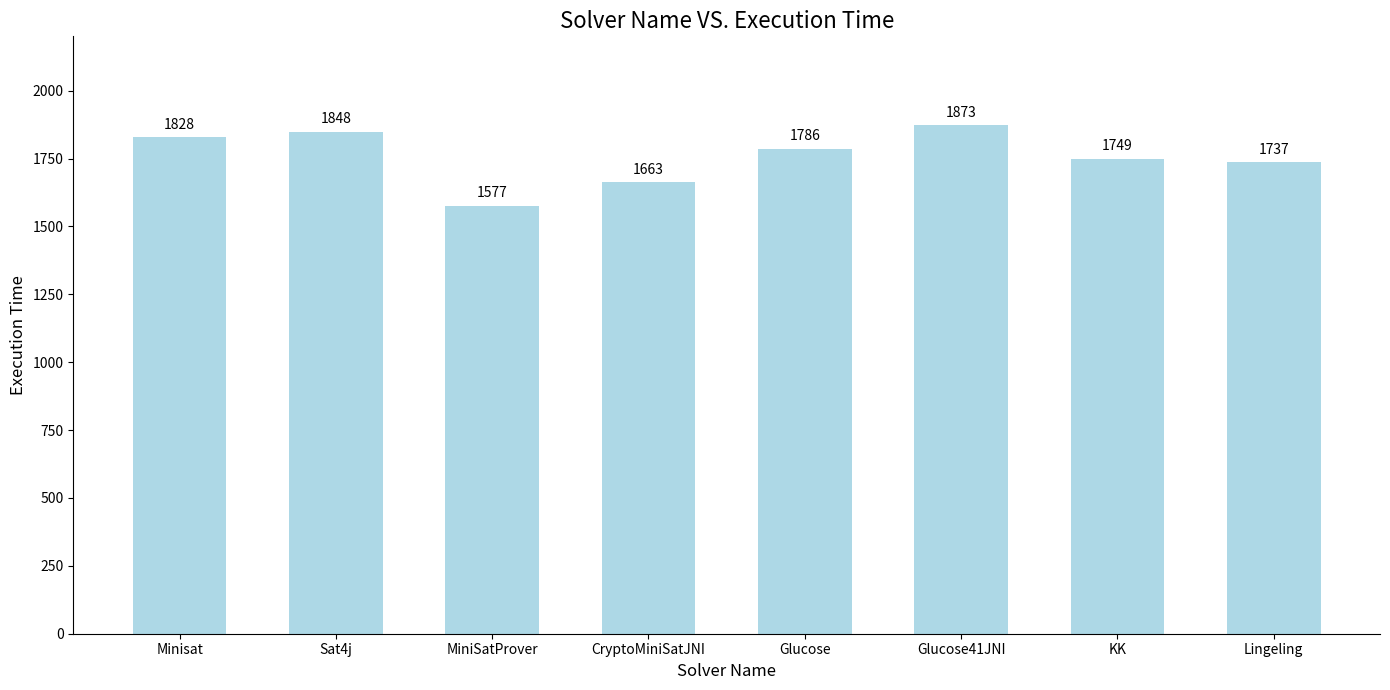

Reading left to right, what are all the values shown in this chart?

Minisat=1828	Sat4j=1848	MiniSatProver=1577	CryptoMiniSatJNI=1663	Glucose=1786	Glucose41JNI=1873	KK=1749	Lingeling=1737